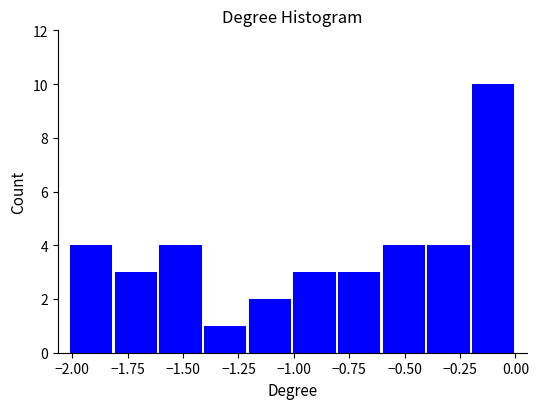

Reading left to right, list every bar in this chart as the range it spans on the x-axis followed by its height. Neither the bar edges nor the heights are printed on the chart, so give them approximately, as read against the axes.

-2.0 to -1.8: 4
-1.8 to -1.6: 3
-1.6 to -1.4: 4
-1.4 to -1.2: 1
-1.2 to -1.0: 2
-1.0 to -0.8: 3
-0.8 to -0.6: 3
-0.6 to -0.4: 4
-0.4 to -0.2: 4
-0.2 to 0.0: 10